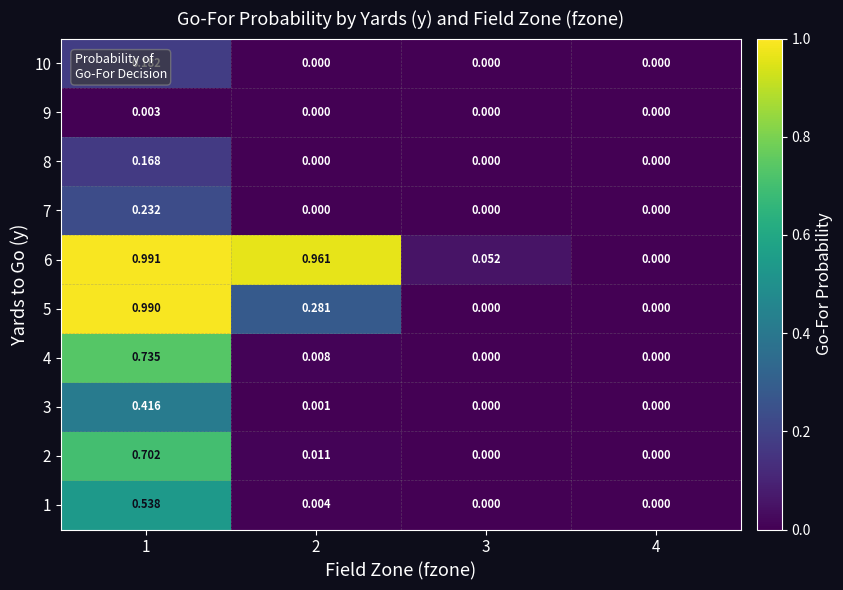

Reading right to left, what are all the values shown in this chart?

1: 4=0.0	3=0.0	2=0.0	1=0.5
2: 4=0.0	3=0.0	2=0.0	1=0.7
3: 4=0.0	3=0.0	2=0.0	1=0.4
4: 4=0.0	3=0.0	2=0.0	1=0.7
5: 4=0.0	3=0.0	2=0.3	1=1.0
6: 4=0.0	3=0.1	2=1.0	1=1.0
7: 4=0.0	3=0.0	2=0.0	1=0.2
8: 4=0.0	3=0.0	2=0.0	1=0.2
9: 4=0.0	3=0.0	2=0.0	1=0.0
10: 4=0.0	3=0.0	2=0.0	1=0.2